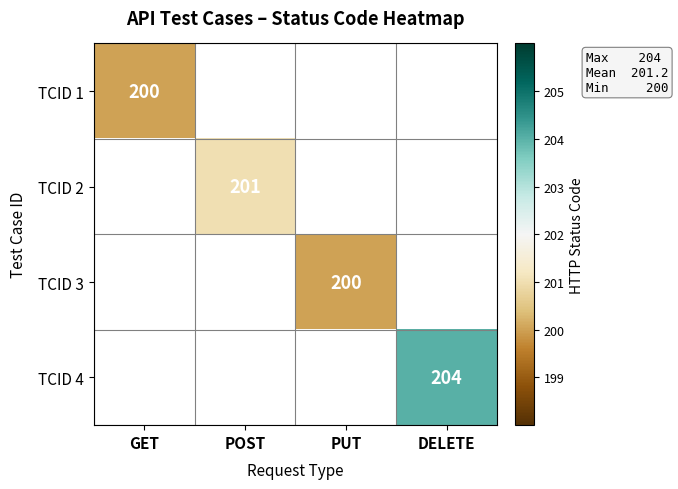

The value of TCID 1 at GET is 200. True or false?

True